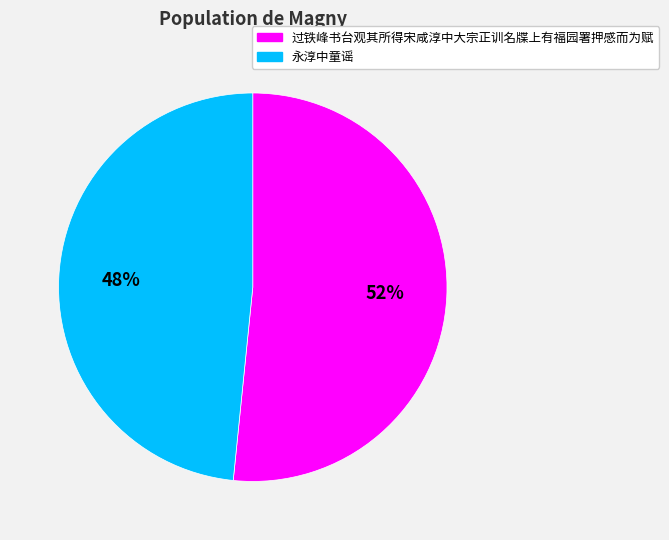

Between 永淳中童谣 and 过铁峰书台观其所得宋咸淳中大宗正训名牒上有福园署押感而为赋, which is larger?

过铁峰书台观其所得宋咸淳中大宗正训名牒上有福园署押感而为赋